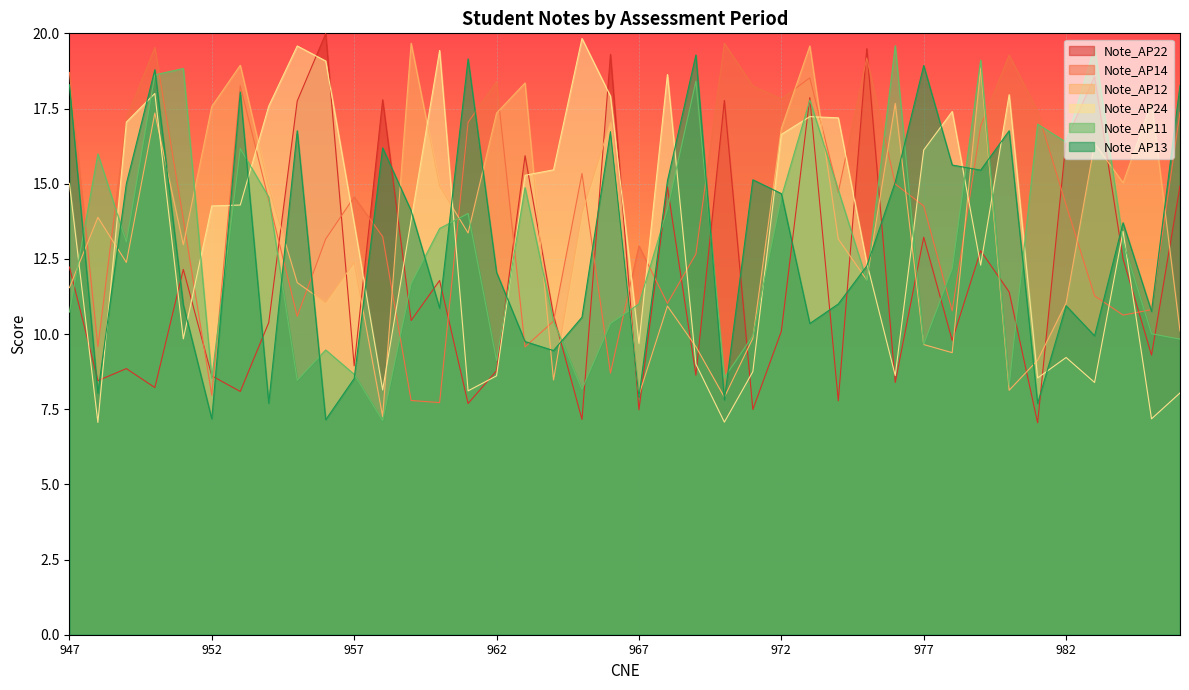

Which series has the largest total across all categories?

Note_AP14